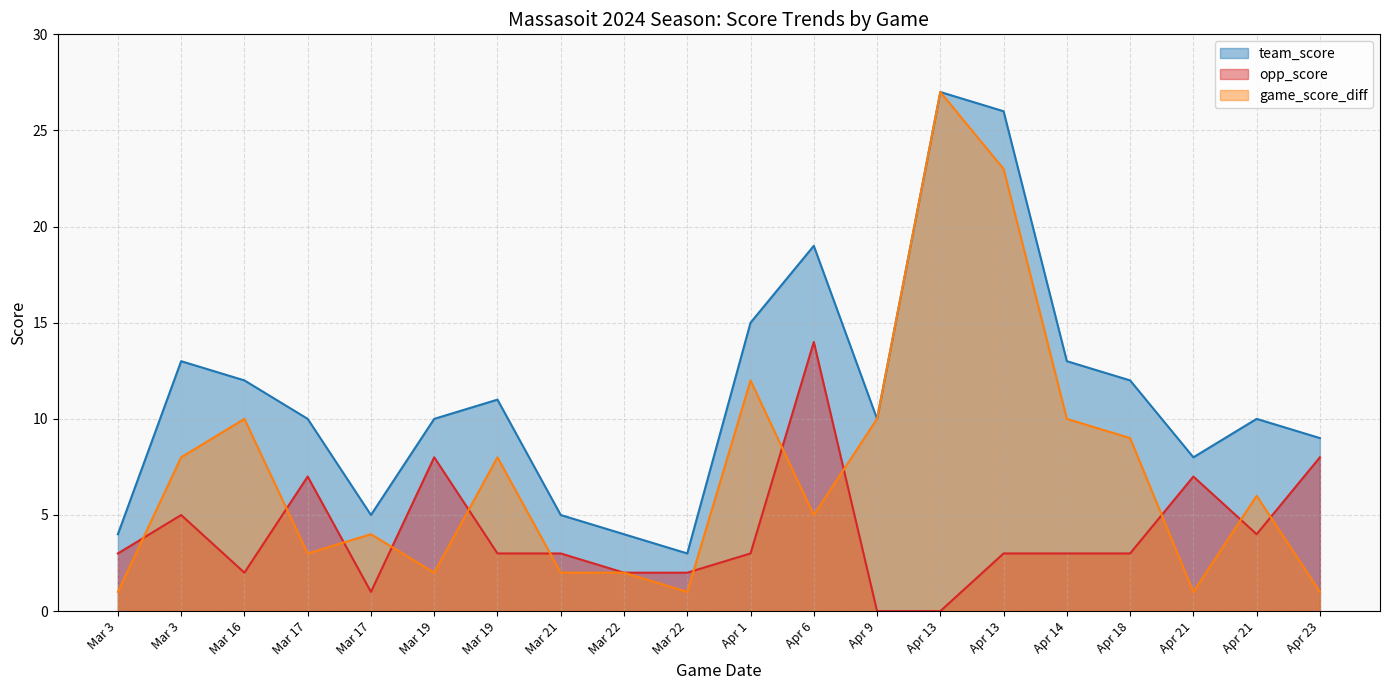

List the series in order of their overall mean, lowest first.

opp_score, game_score_diff, team_score